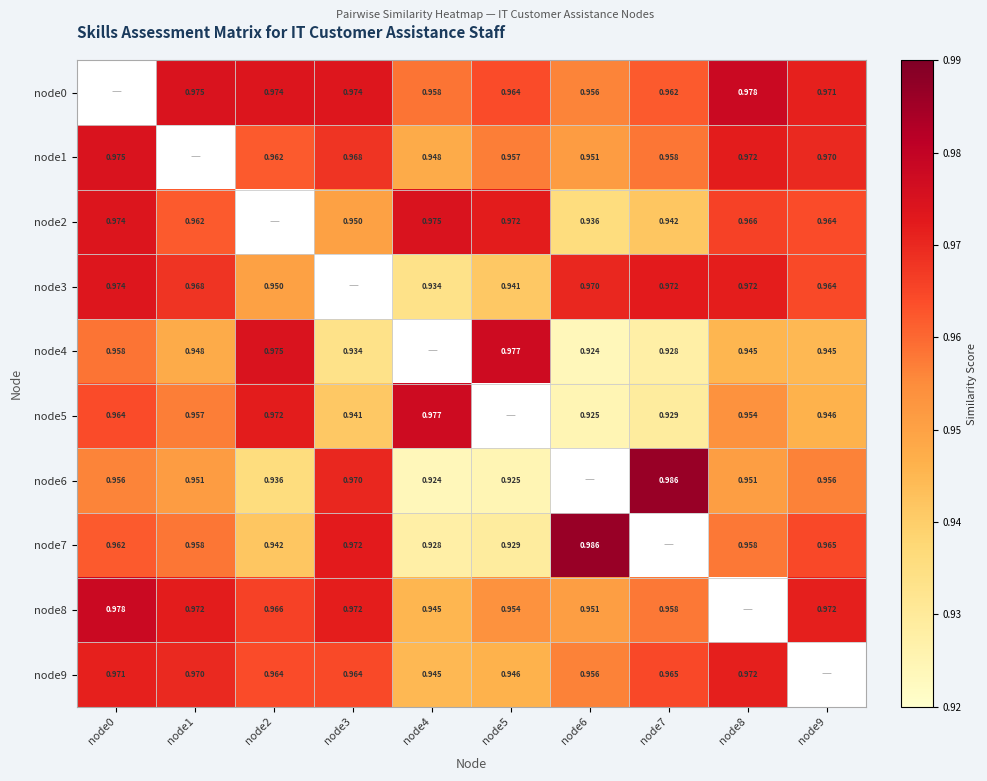

How many series are shown in this chart?

10